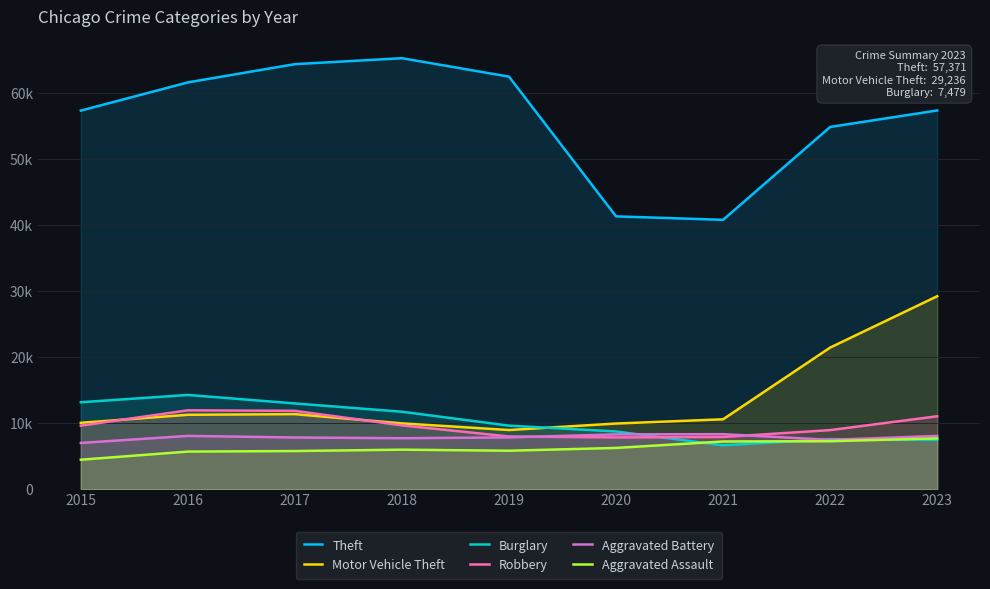

Does the chart display data point markers on the line(s)?

No